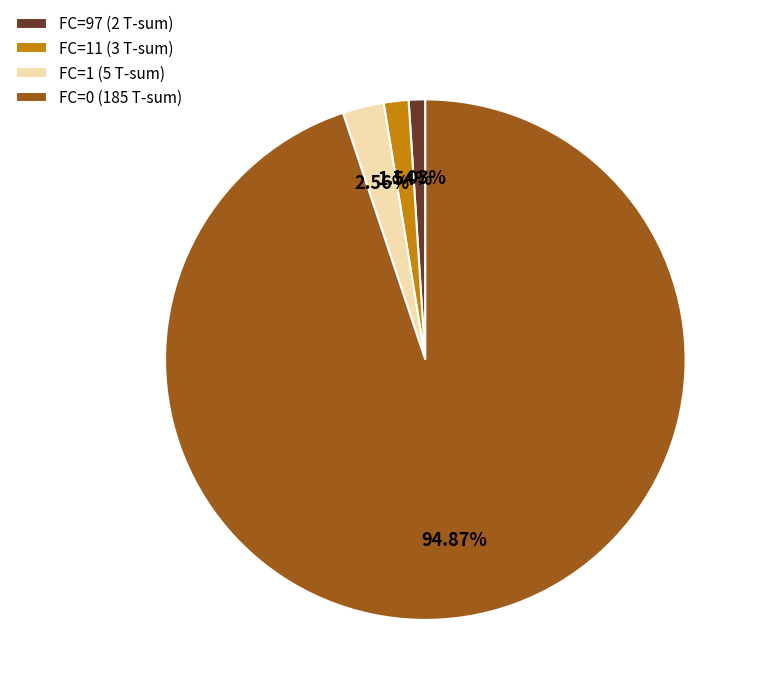

Rank the categories by value from highest to lowest.

FC=0 (185 T-sum), FC=1 (5 T-sum), FC=11 (3 T-sum), FC=97 (2 T-sum)